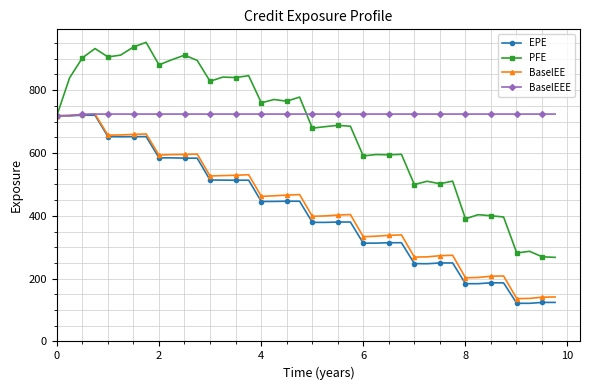

What is the maximum value shown in the chart?

952.1